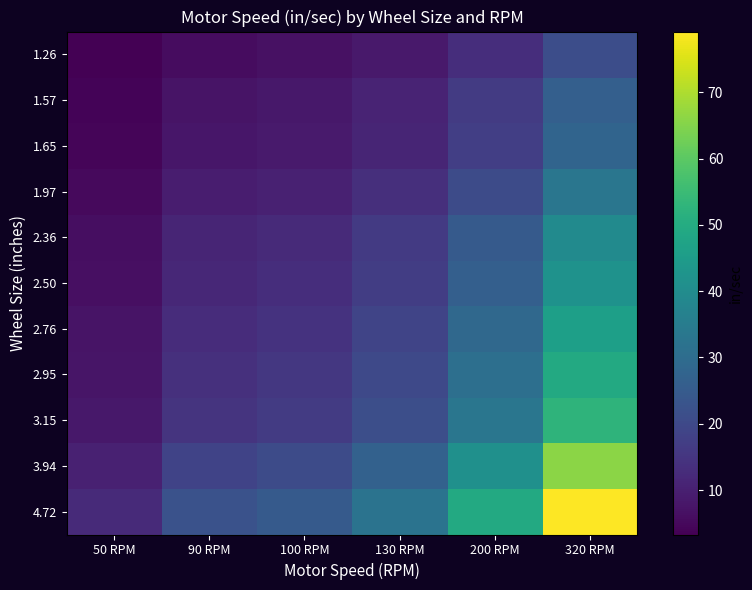

Which category has the highest value in the 1.97 series?

320 RPM